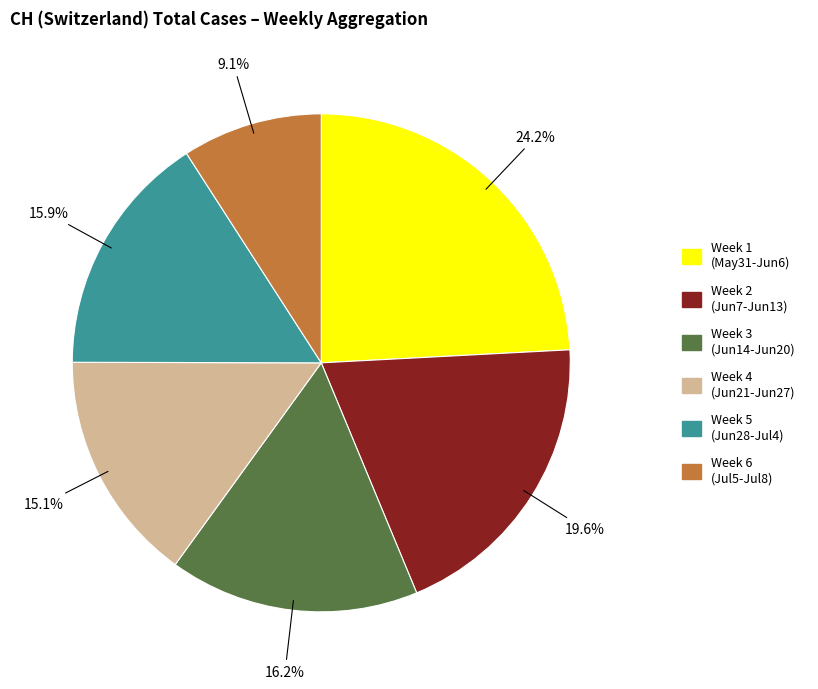

Does any single category account for the majority?

No